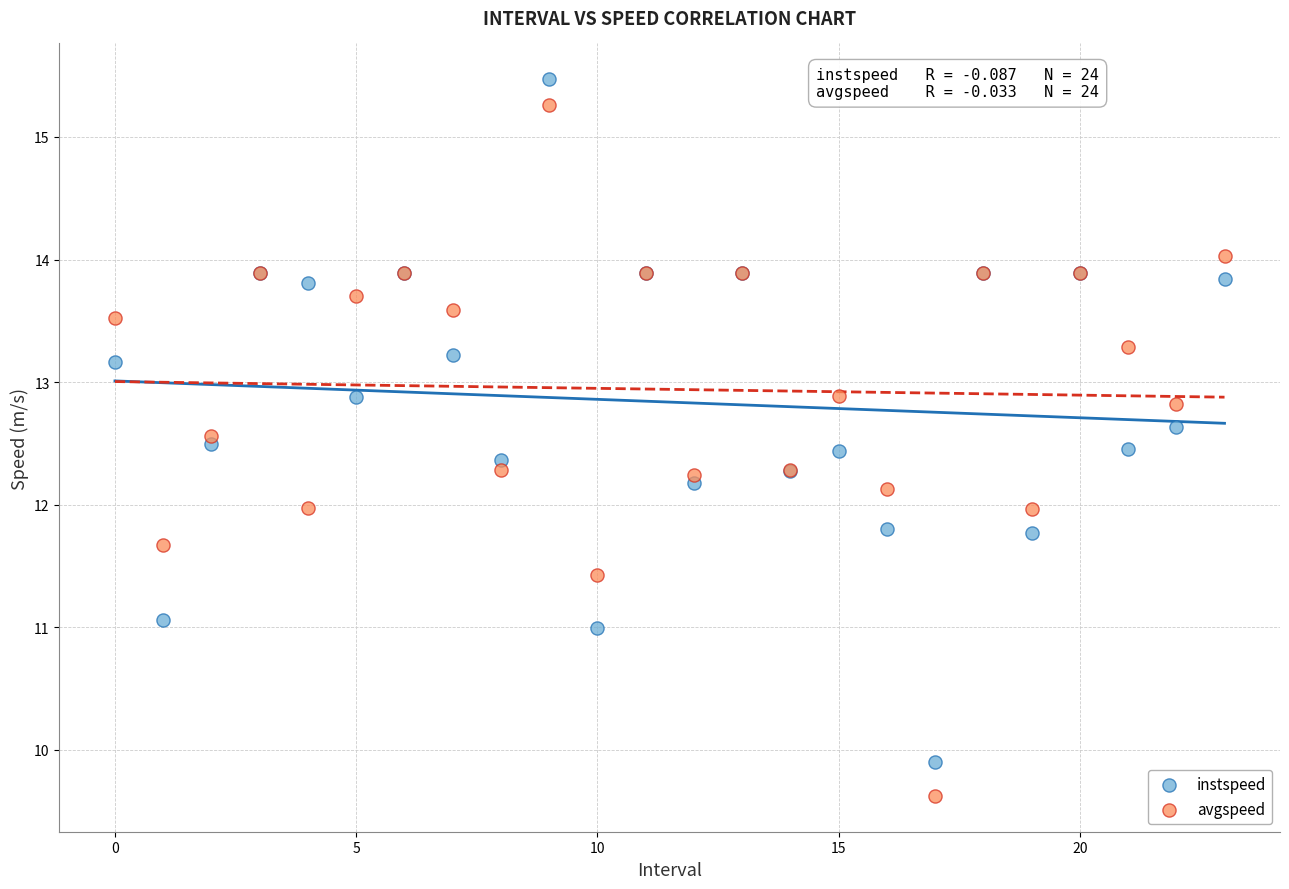

Which series contains the lowest Y value?

avgspeed